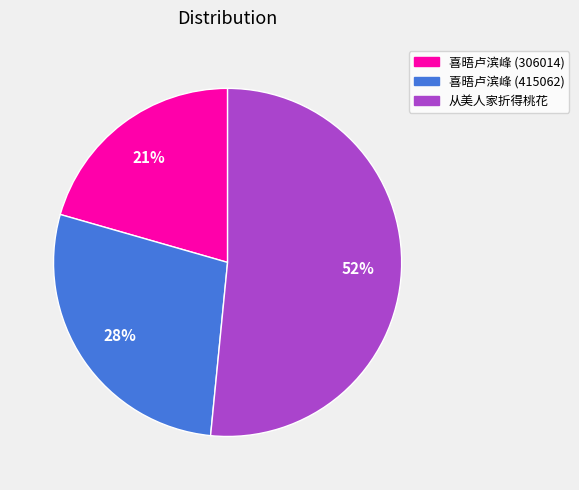

To the nearest percent, what is the average slice percentage?

33%